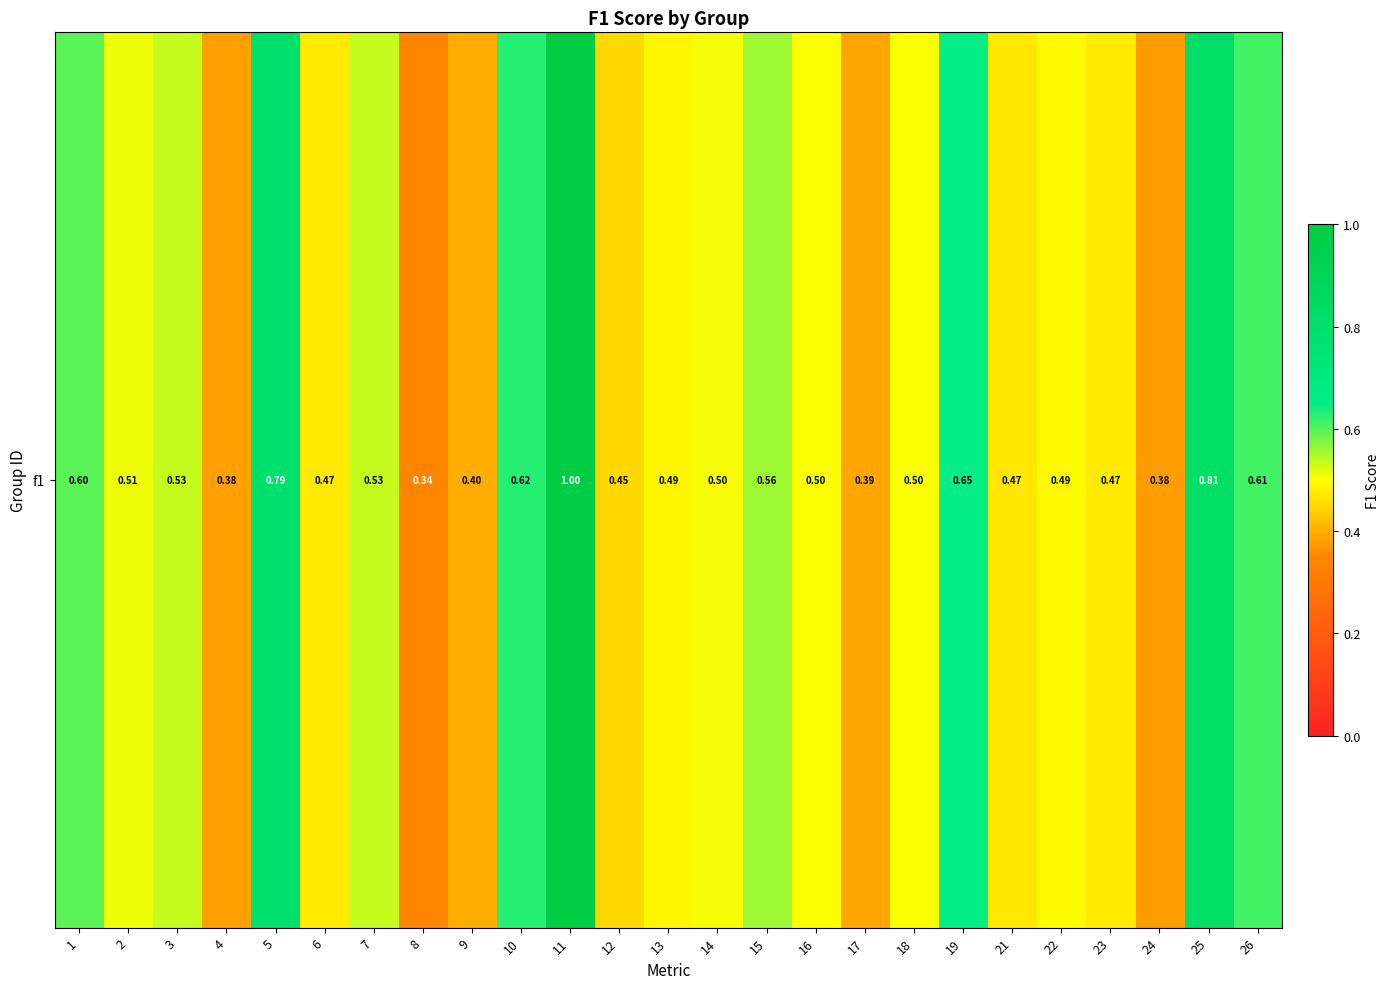

At which category does the chart reach its minimum across all series?

8